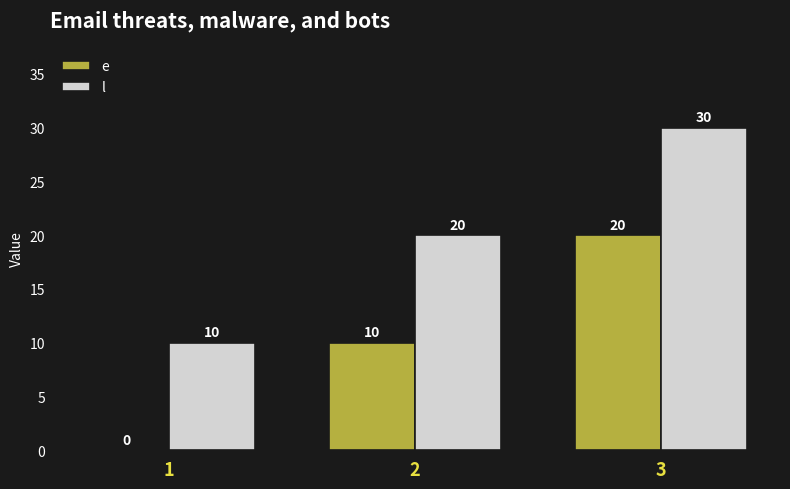

Reading right to left, what are all the values shown in this chart?

e: 20	10	0
l: 30	20	10